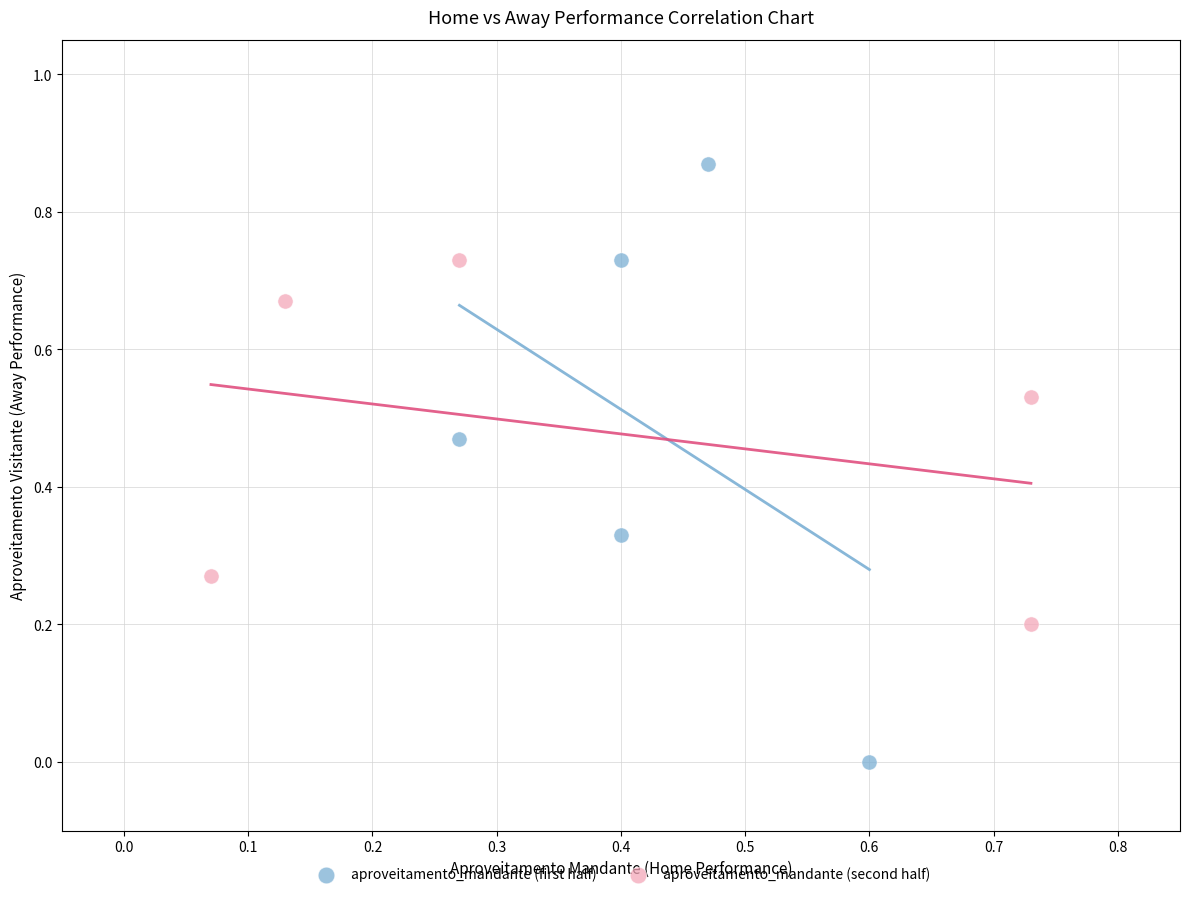

Which series has the widest spread of Y values?

aproveitamento_mandante (first half)